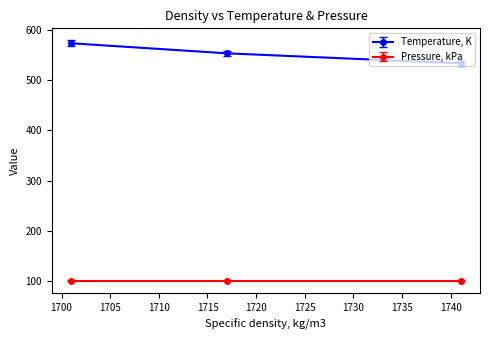

List the series in order of their overall mean, lowest first.

Pressure, kPa, Temperature, K